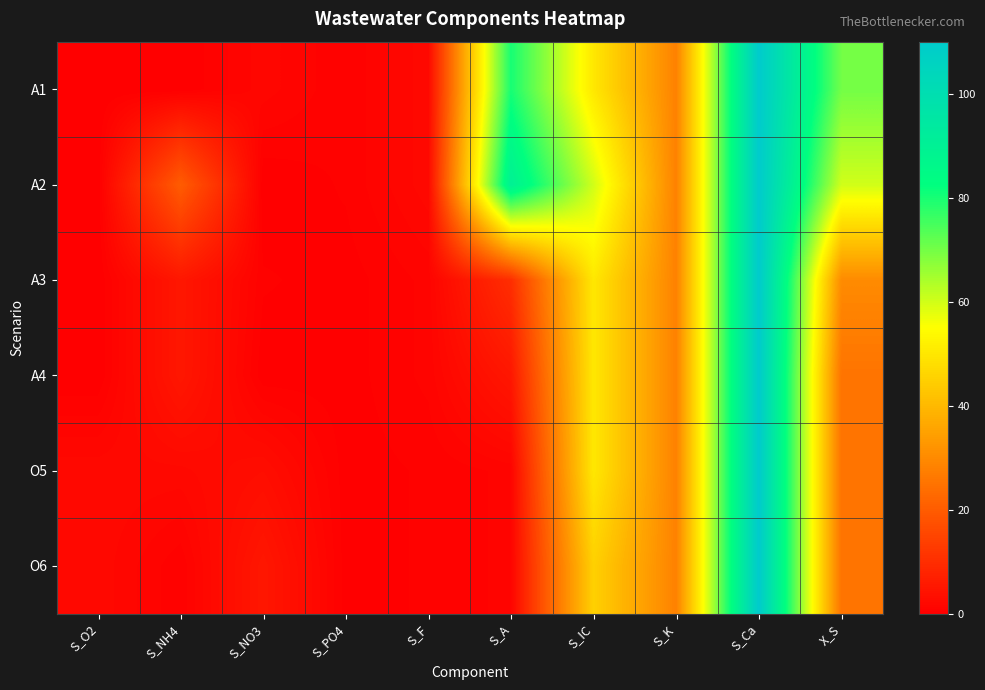

Rank the series at S_O2 from highest to lowest value.

O5, O6, A1, A3, A2, A4